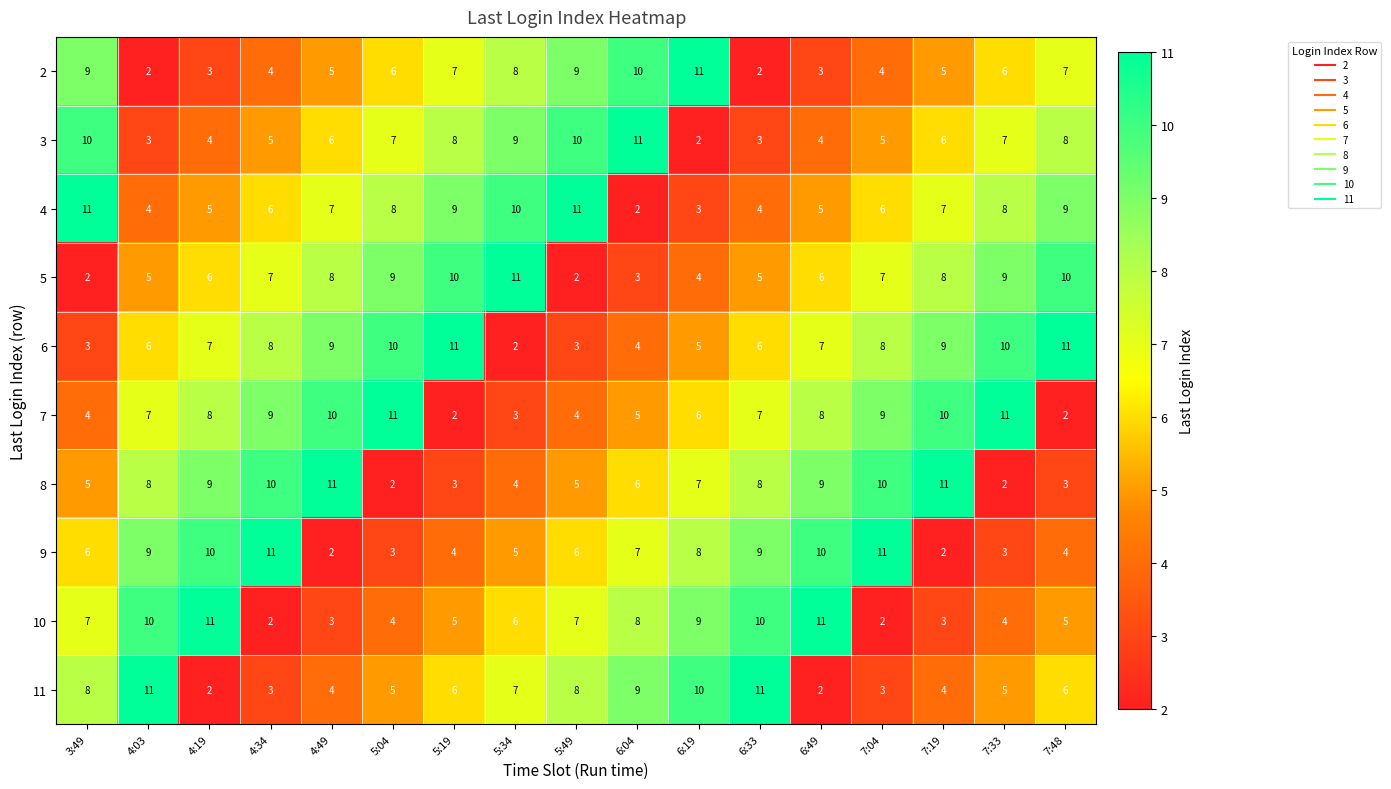

The 4 series shows 5 at 6:19. True or false?

False